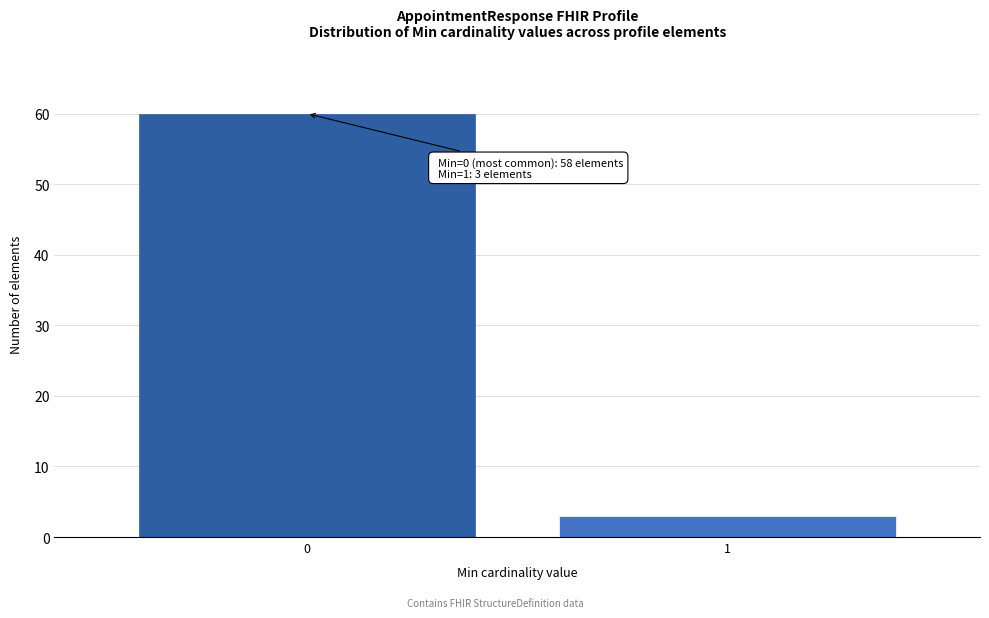

Reading right to left, what are all the values shown in this chart?

3	60